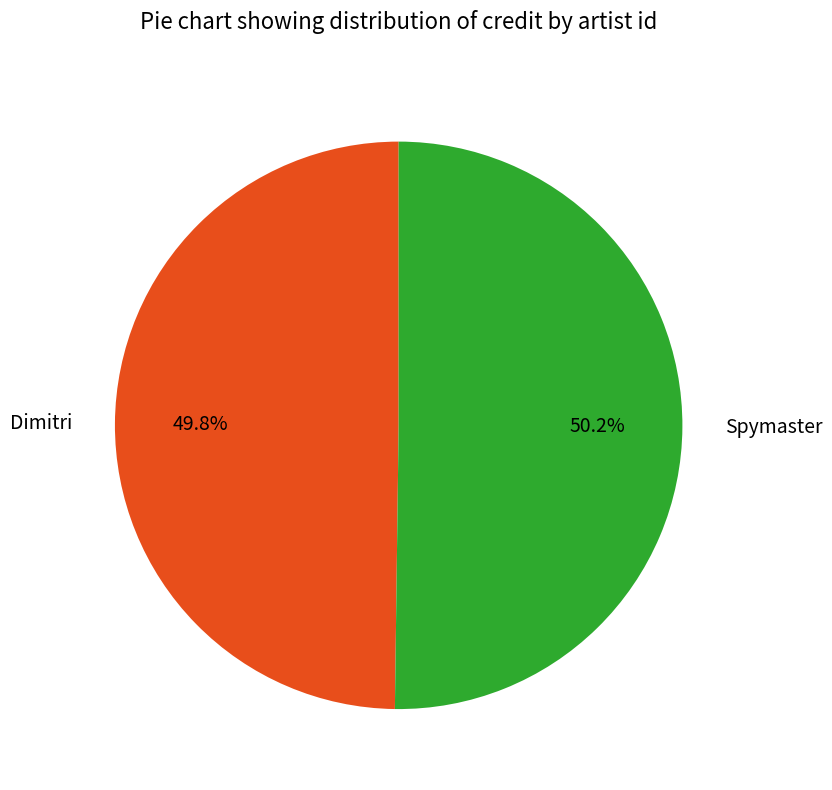

Approximately how many times larger is the value at Dimitri compared to Spymaster?

1.0